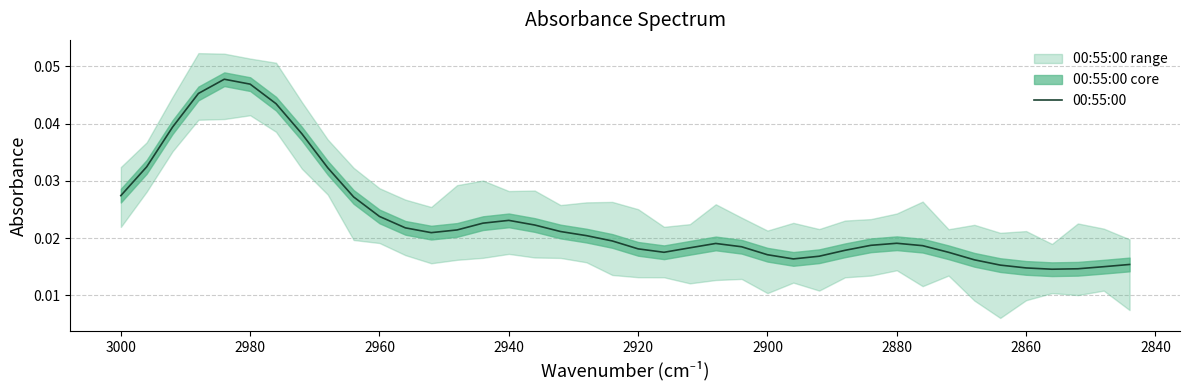

Is it true that the value at 2880 is 0.0?

False